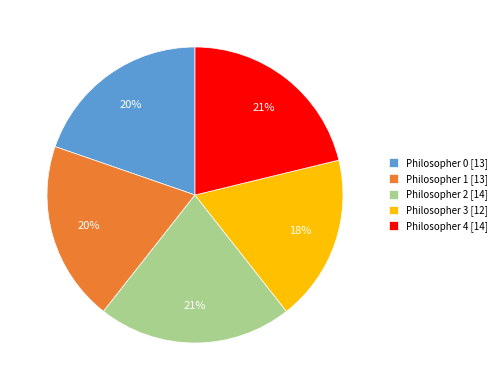

How many segments does this pie chart have?

5